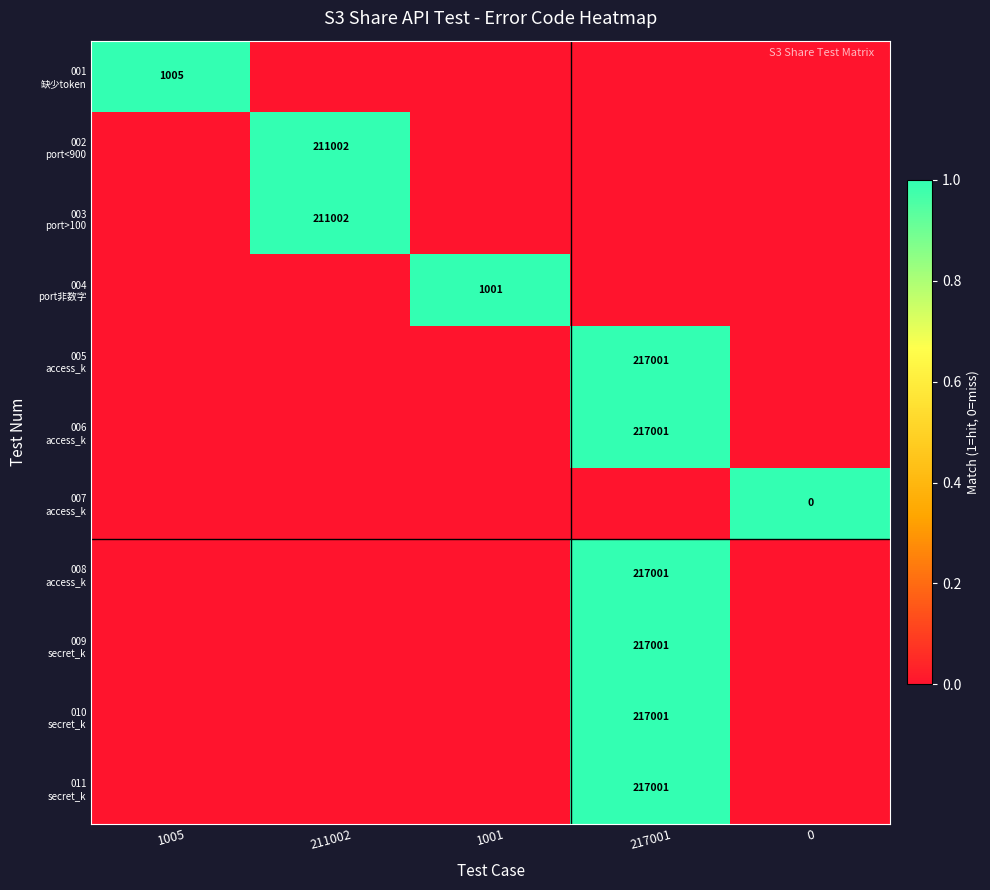

Which series has the largest range (max minus min)?

001 缺少token